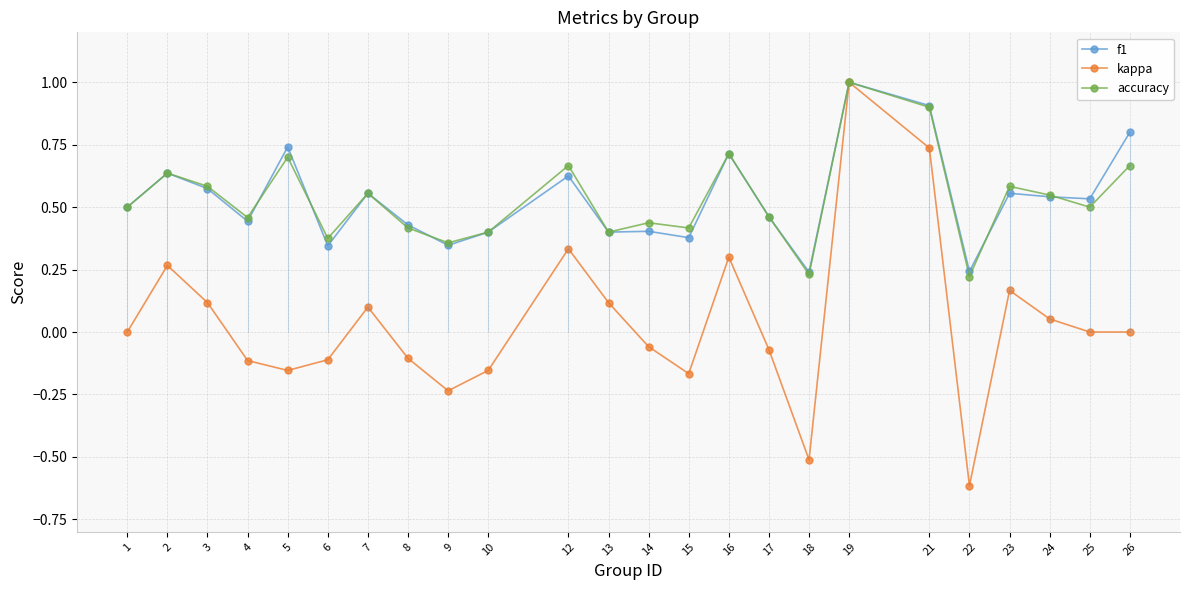

How many data points does each series have?

24